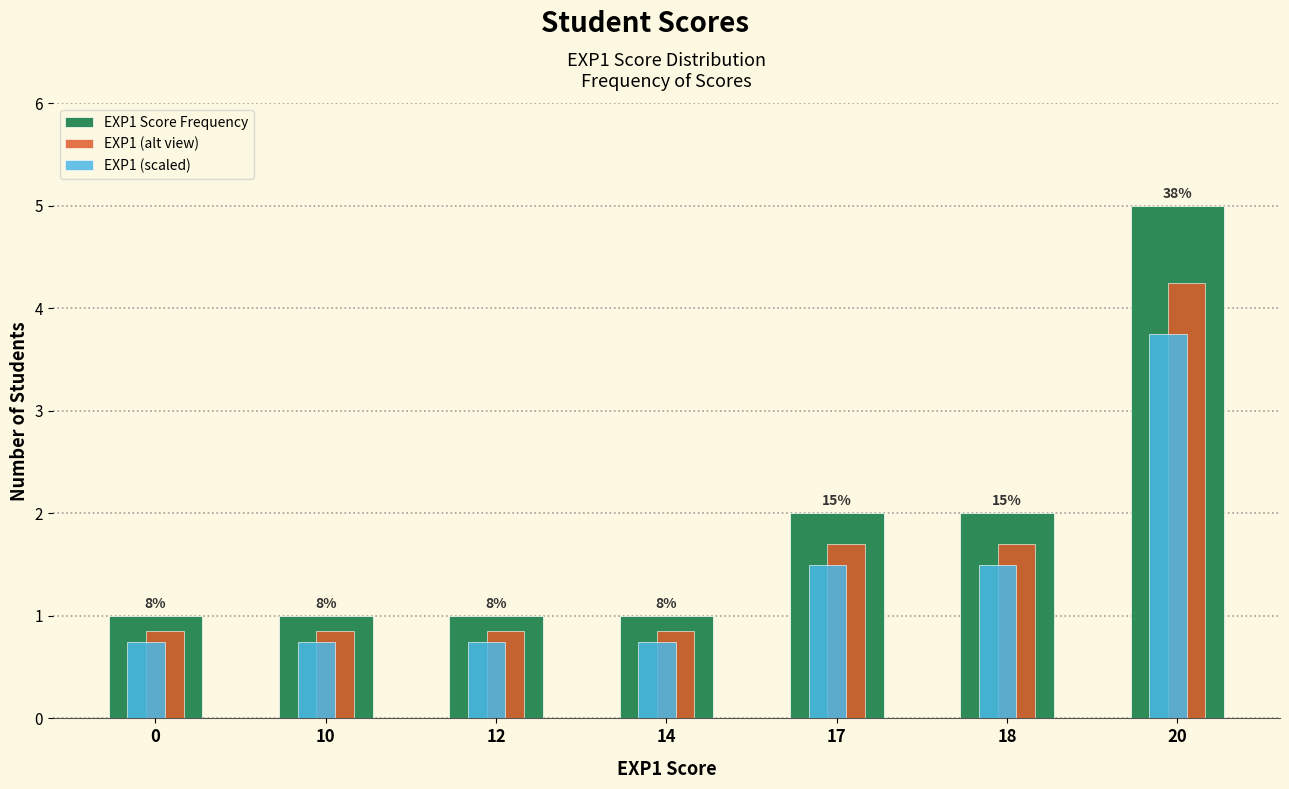

How many distinct data groups are displayed?

3